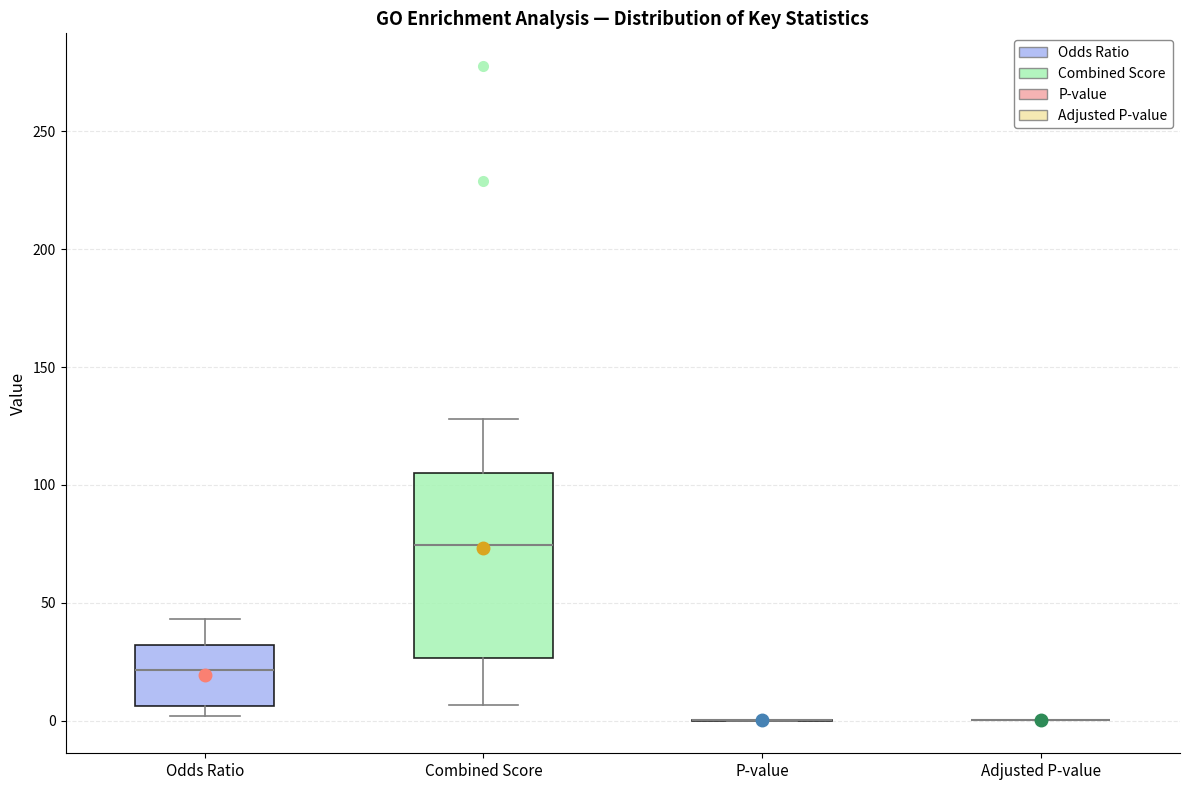

Reading left to right, read every box against the y-axis: the position of its median line, the range the box covers, and the ends of its whiskers. The values are not printed on the chart, so give them approximately, as read against the axis.

Odds Ratio: median 20, box 5 to 30, whiskers 0 to 45
Combined Score: median 75, box 25 to 105, whiskers 5 to 130
P-value: box collapsed to a line at 0, whiskers 0 to 0
Adjusted P-value: box collapsed to a line at 0, whiskers 0 to 0